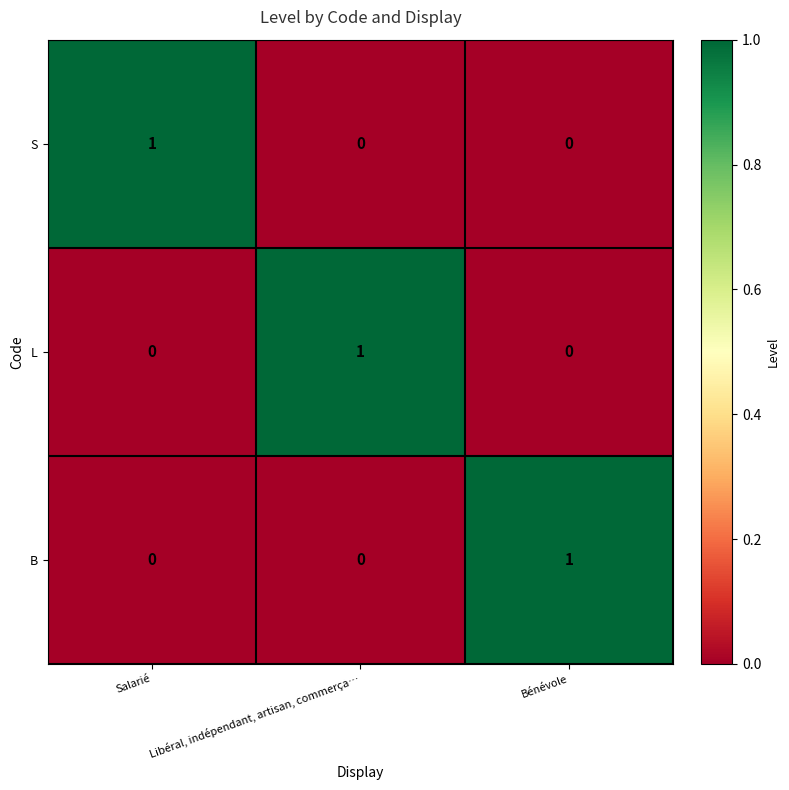

Is the value of L at Libéral, indépendant, artisan, commerça… greater than the value of B at Libéral, indépendant, artisan, commerça…?

Yes